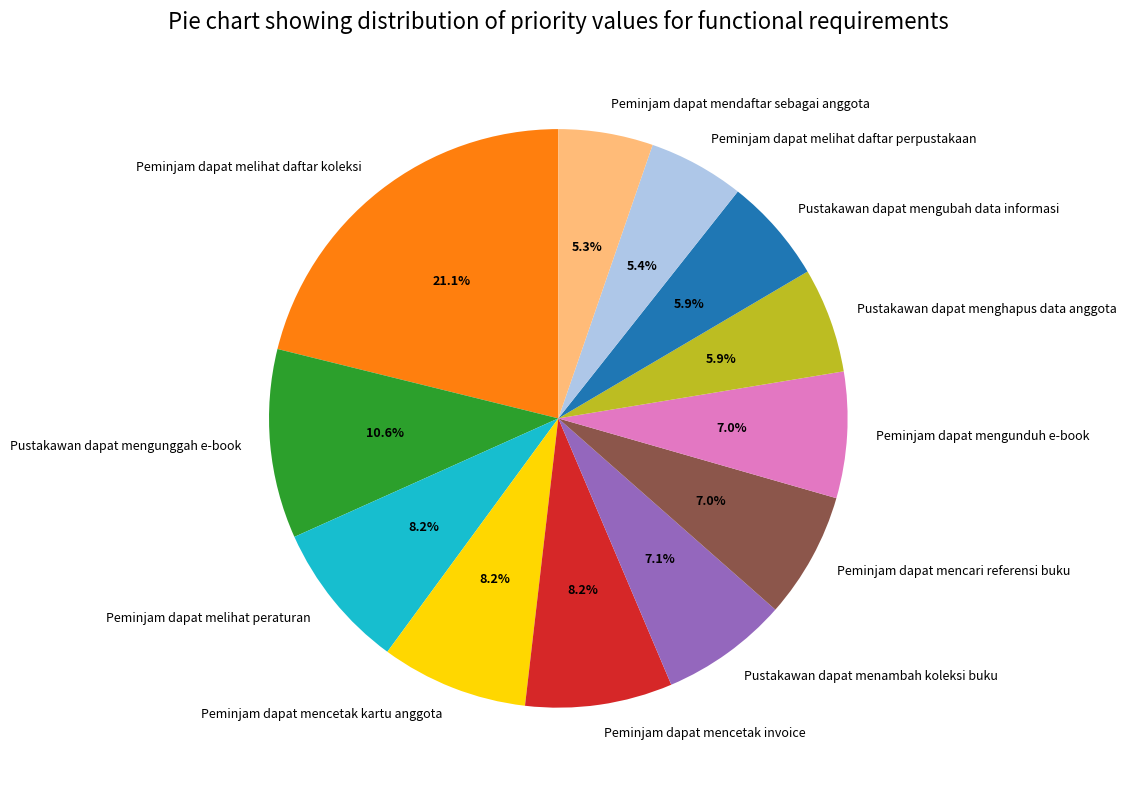

What percentage is NOT represented by Pustakawan dapat mengubah data informasi?

94.1%